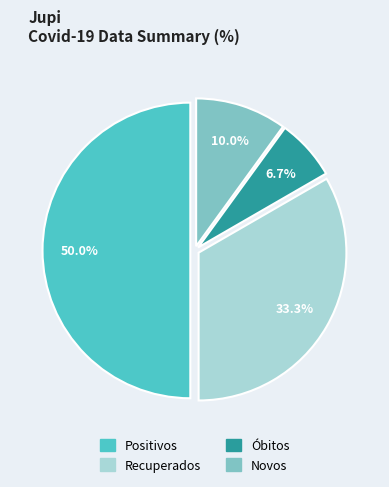

What percentage is the Recuperados slice, to the nearest percent?

33%